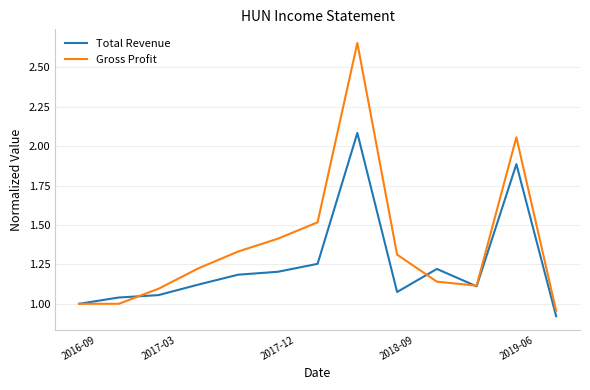

Which series has the largest total across all categories?

Gross Profit